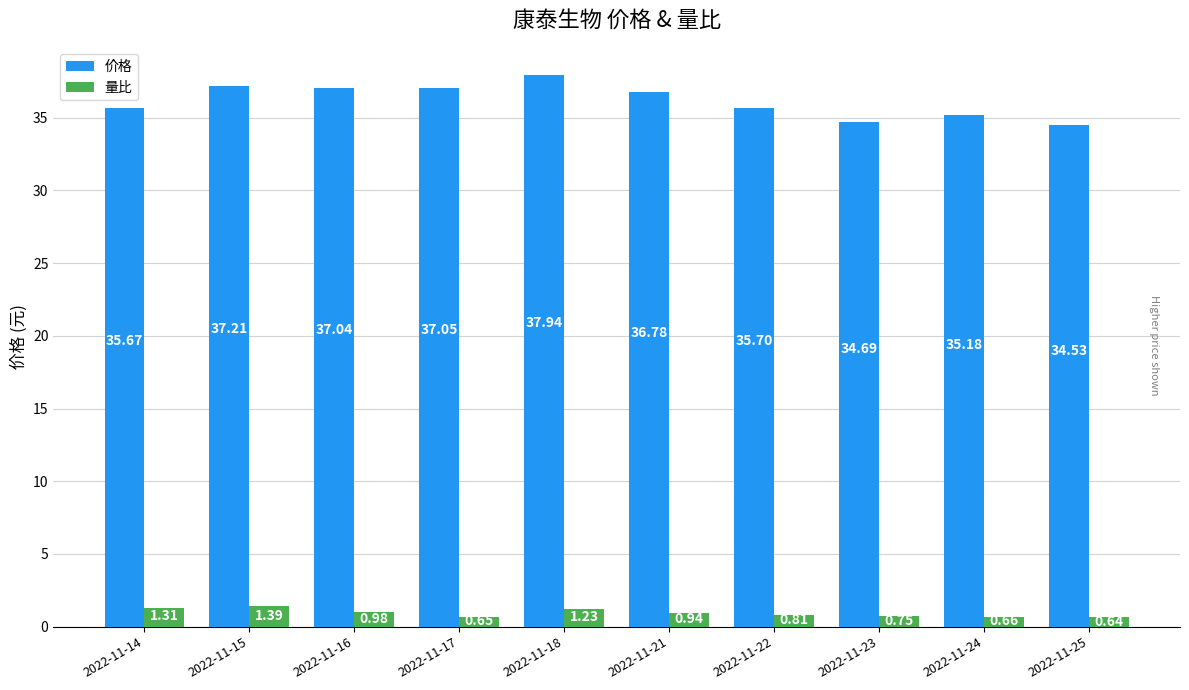

Are the bars horizontal?

No